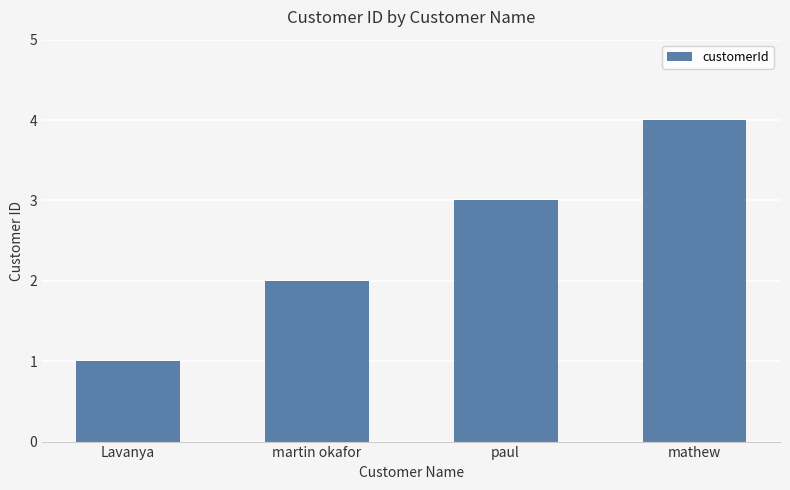

List the labels in order of value, smallest first.

Lavanya, martin okafor, paul, mathew